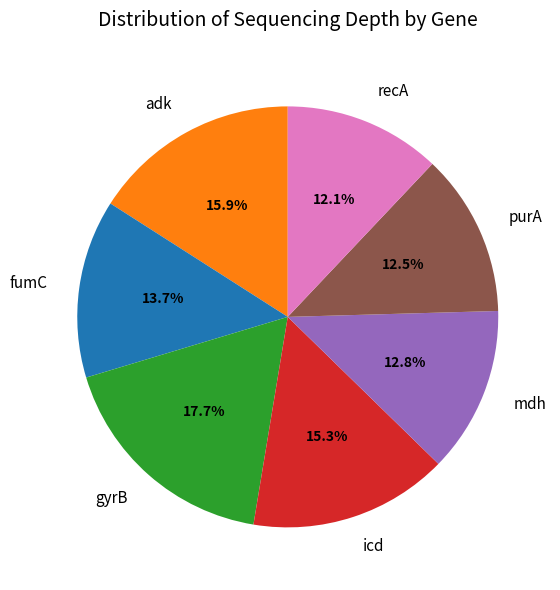

The gyrB slice represents 18% of the pie. True or false?

True